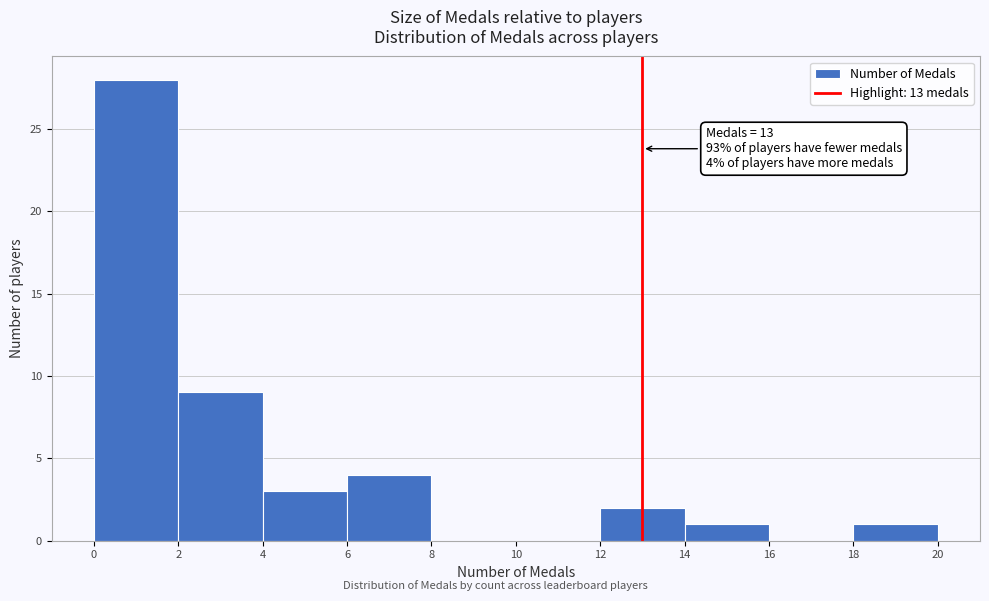

Over which range of the x-axis is the bar tallest?

0 to 2